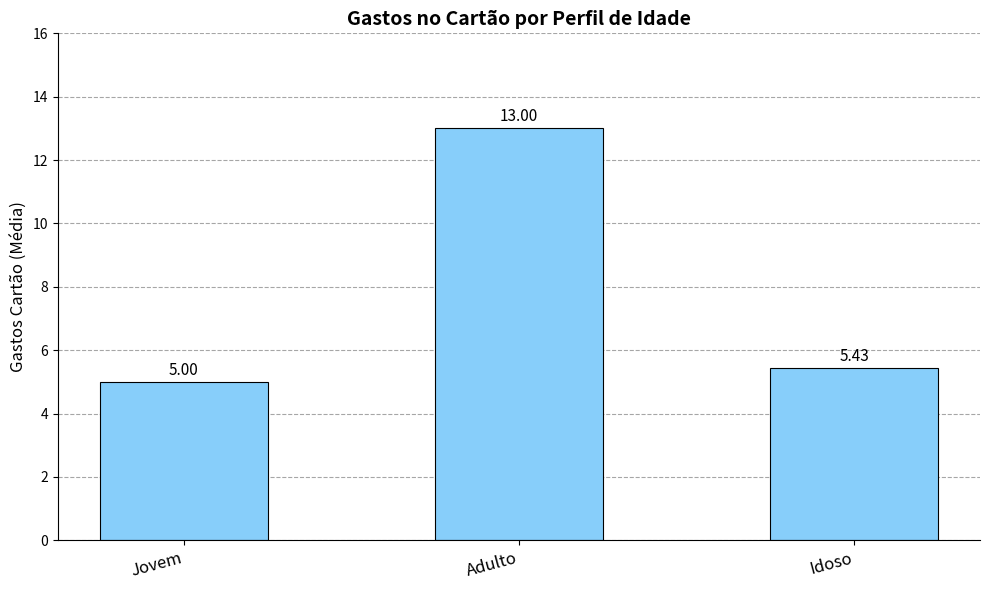

What is the label of the 1st bar from the right?

Idoso